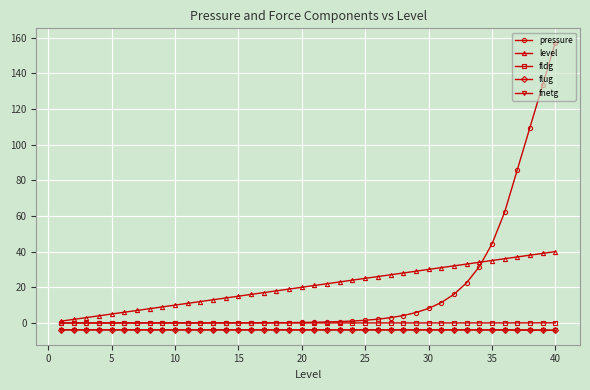

Which series has the widest spread of values?

pressure